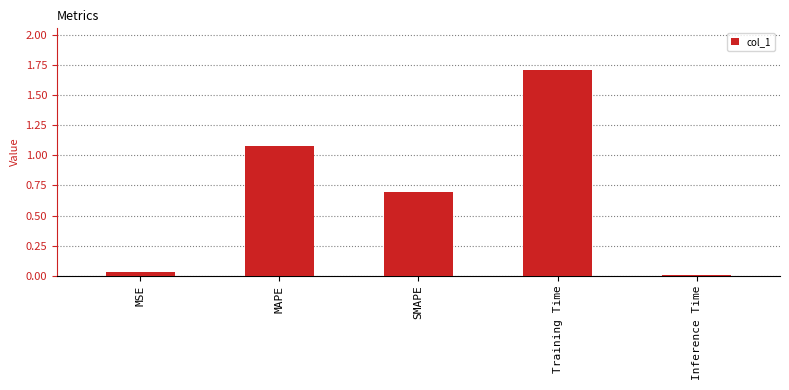

List the labels in order of value, largest first.

Training Time, MAPE, SMAPE, MSE, Inference Time